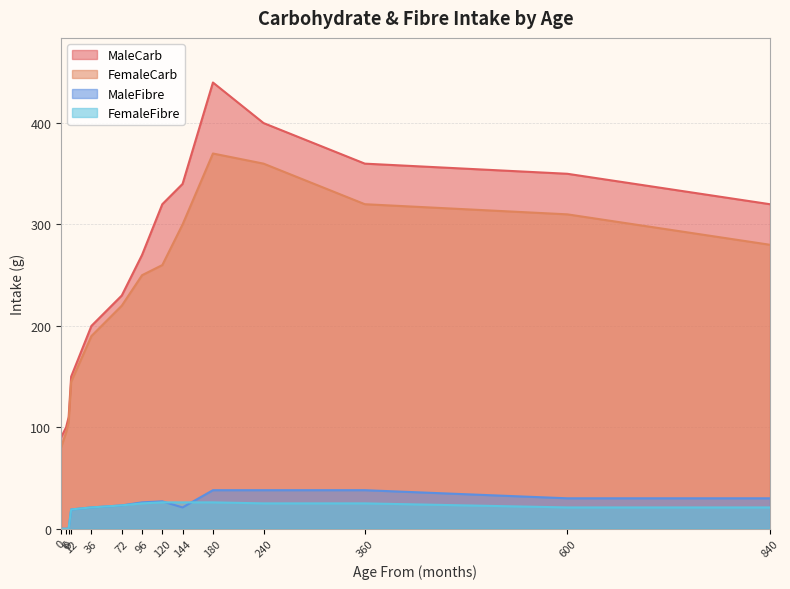

What is the average value of the FemaleCarb series?

235